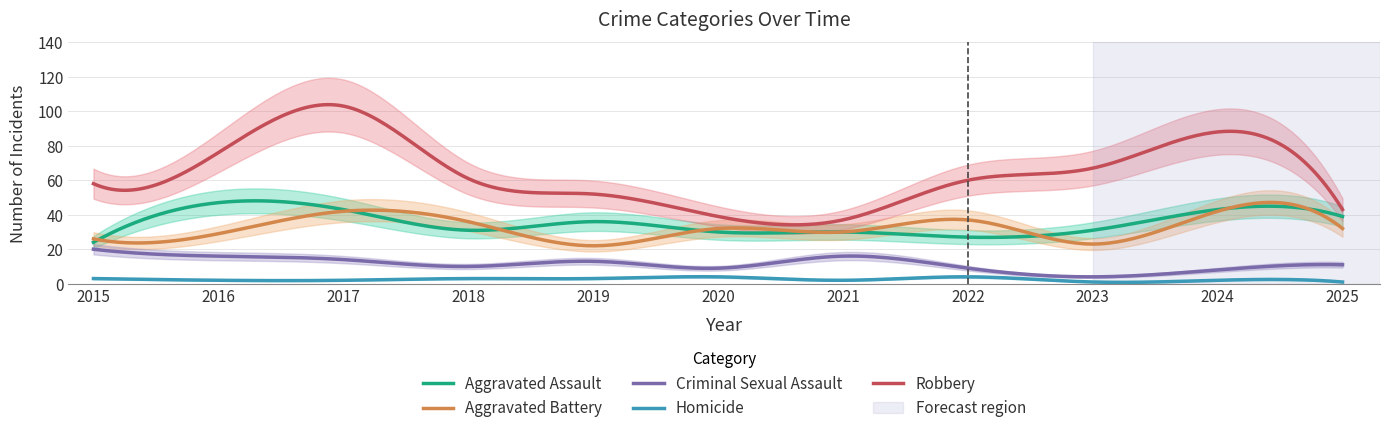

Which category has the lowest value in the Robbery series?

2021